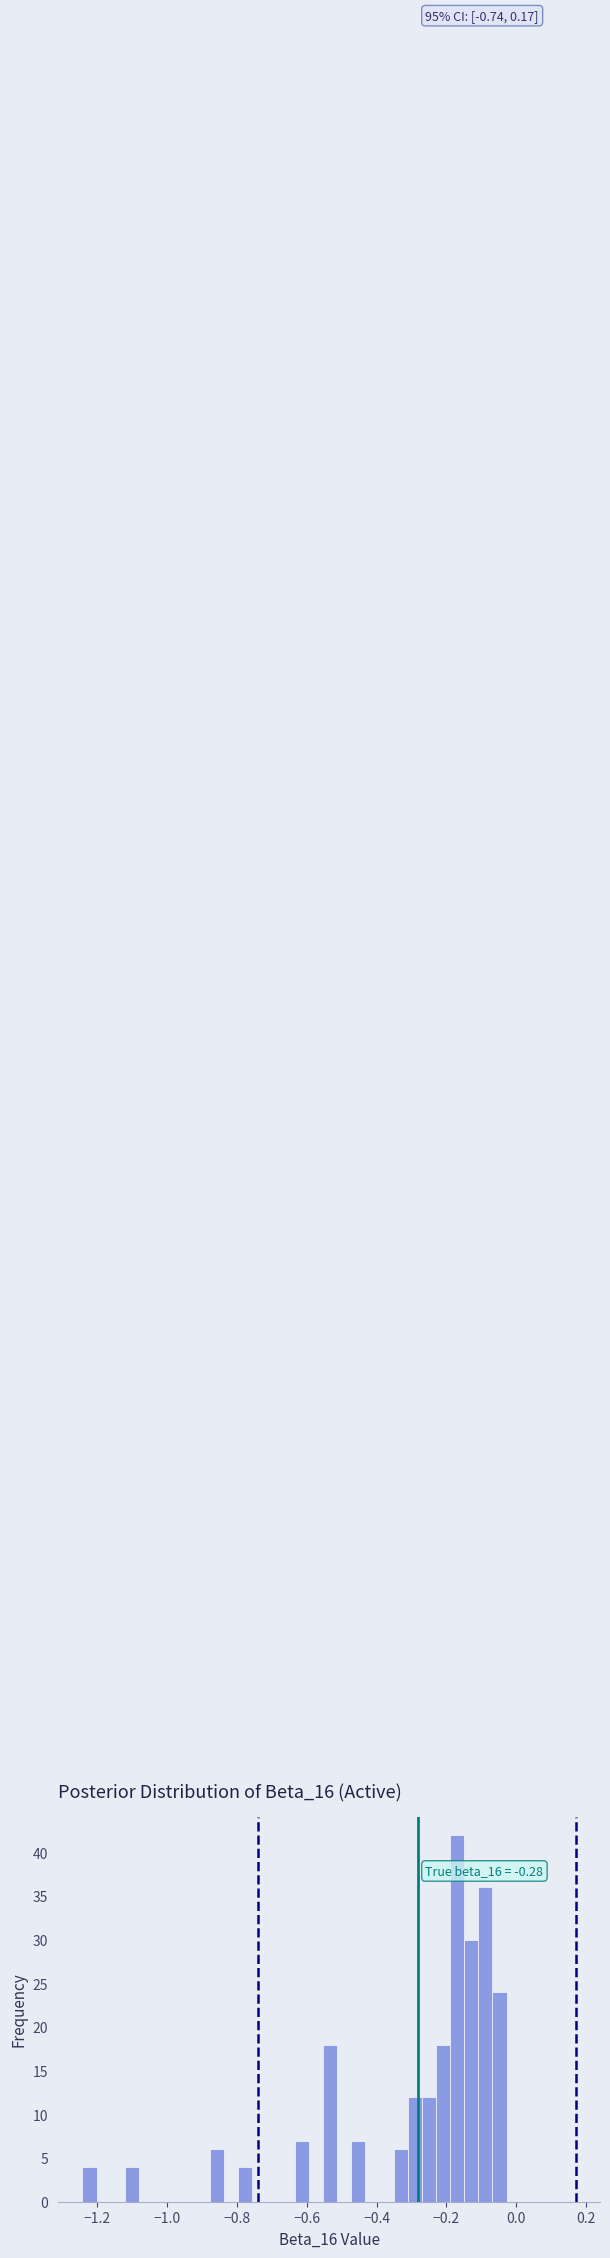

Read against the x-axis, roughly where is the centre of the tallest bar?

-0.16